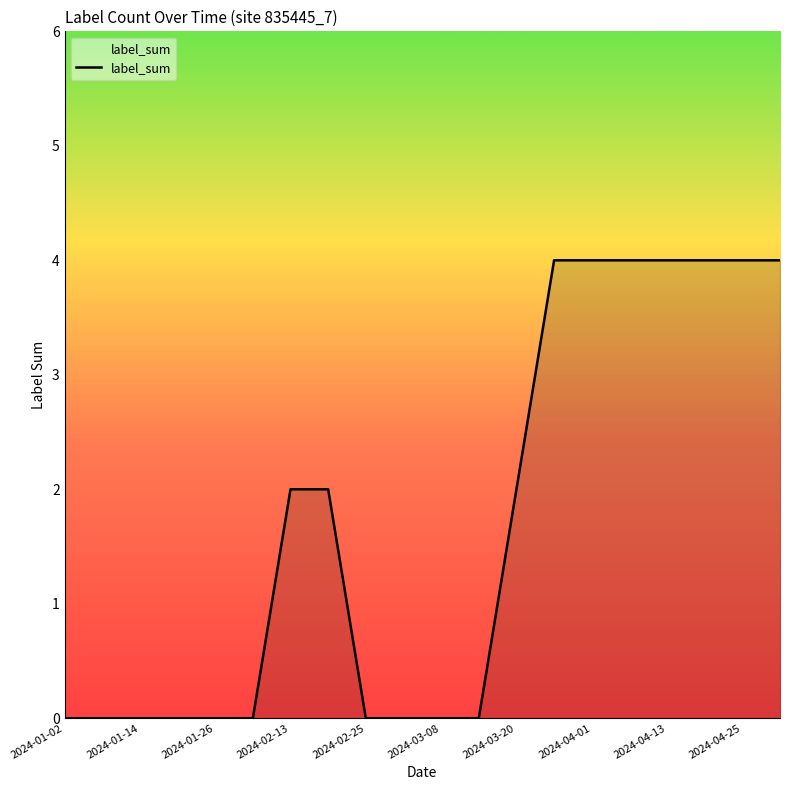

How many lines are shown in the chart?

1